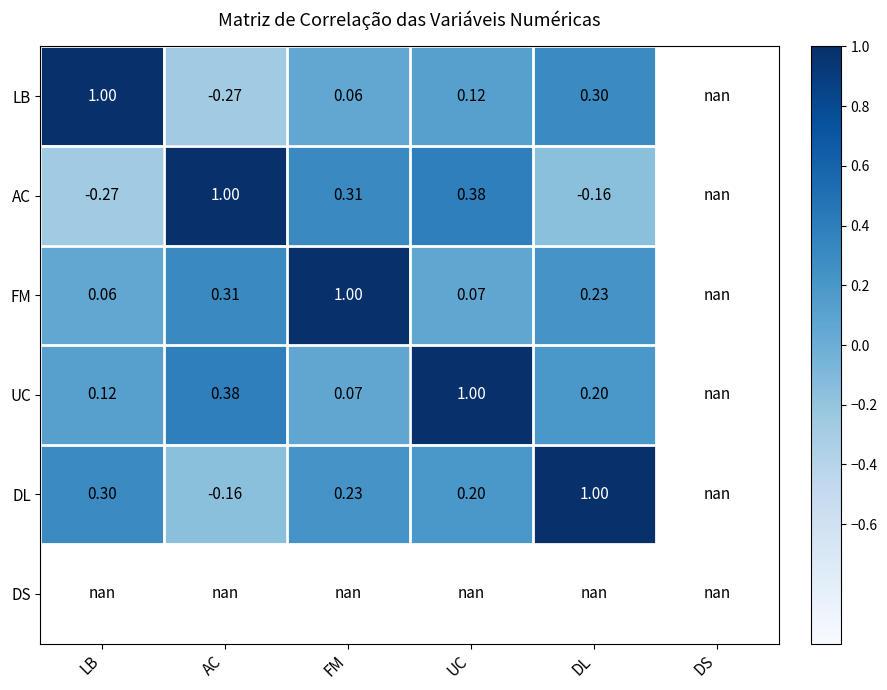

Is the value of AC at DL greater than the value of FM at LB?

No